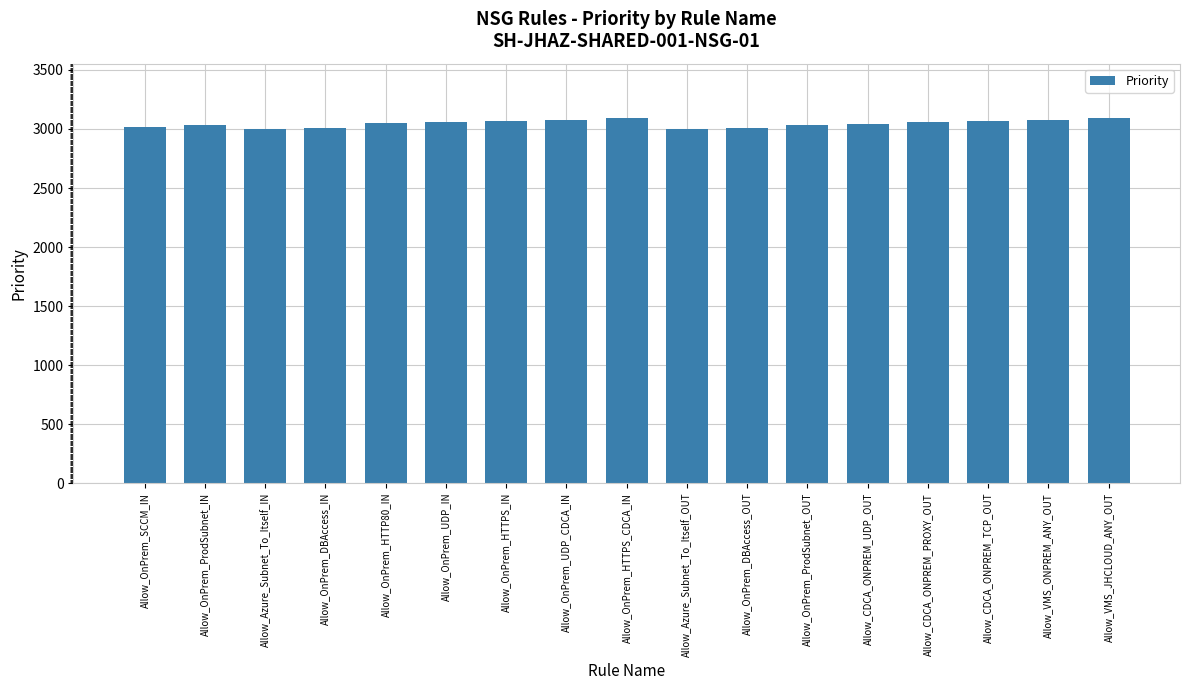

True or false: the data shows 1258 at Allow_OnPrem_HTTPS_CDCA_IN.

False